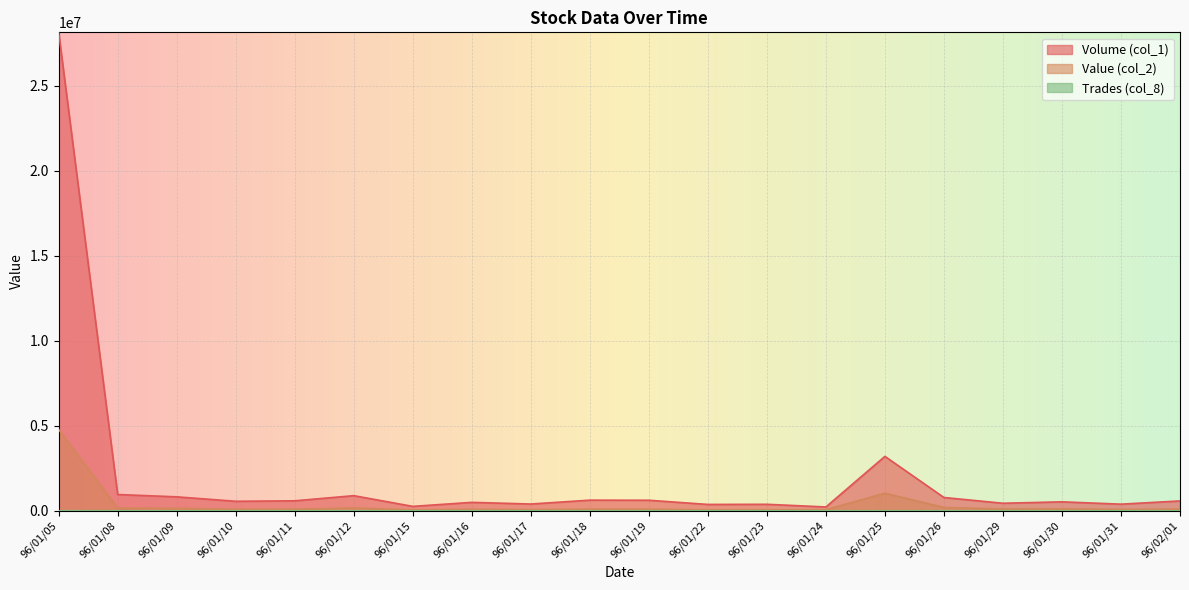

What position from the left is 96/01/09?

3